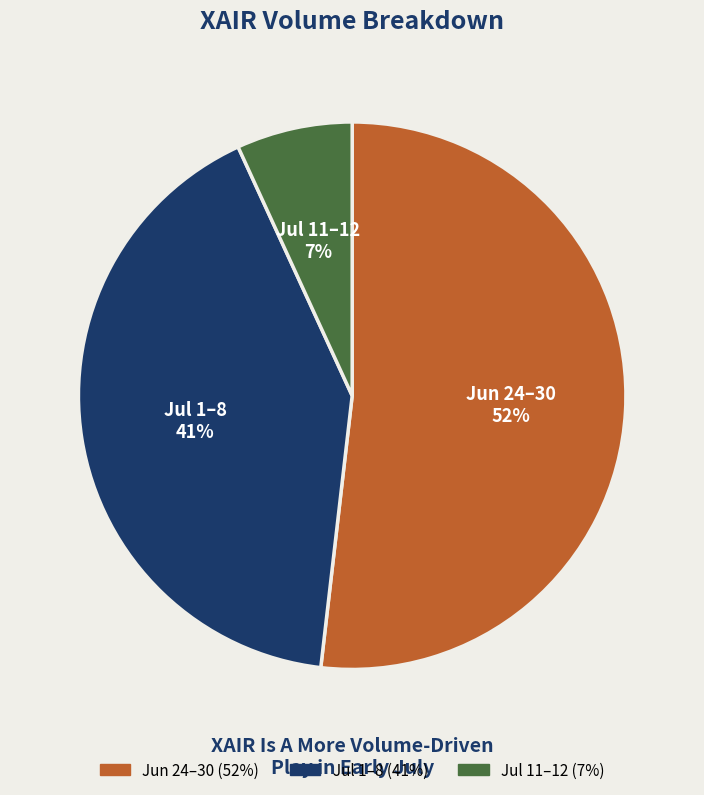

How many slices are in this pie chart?

3